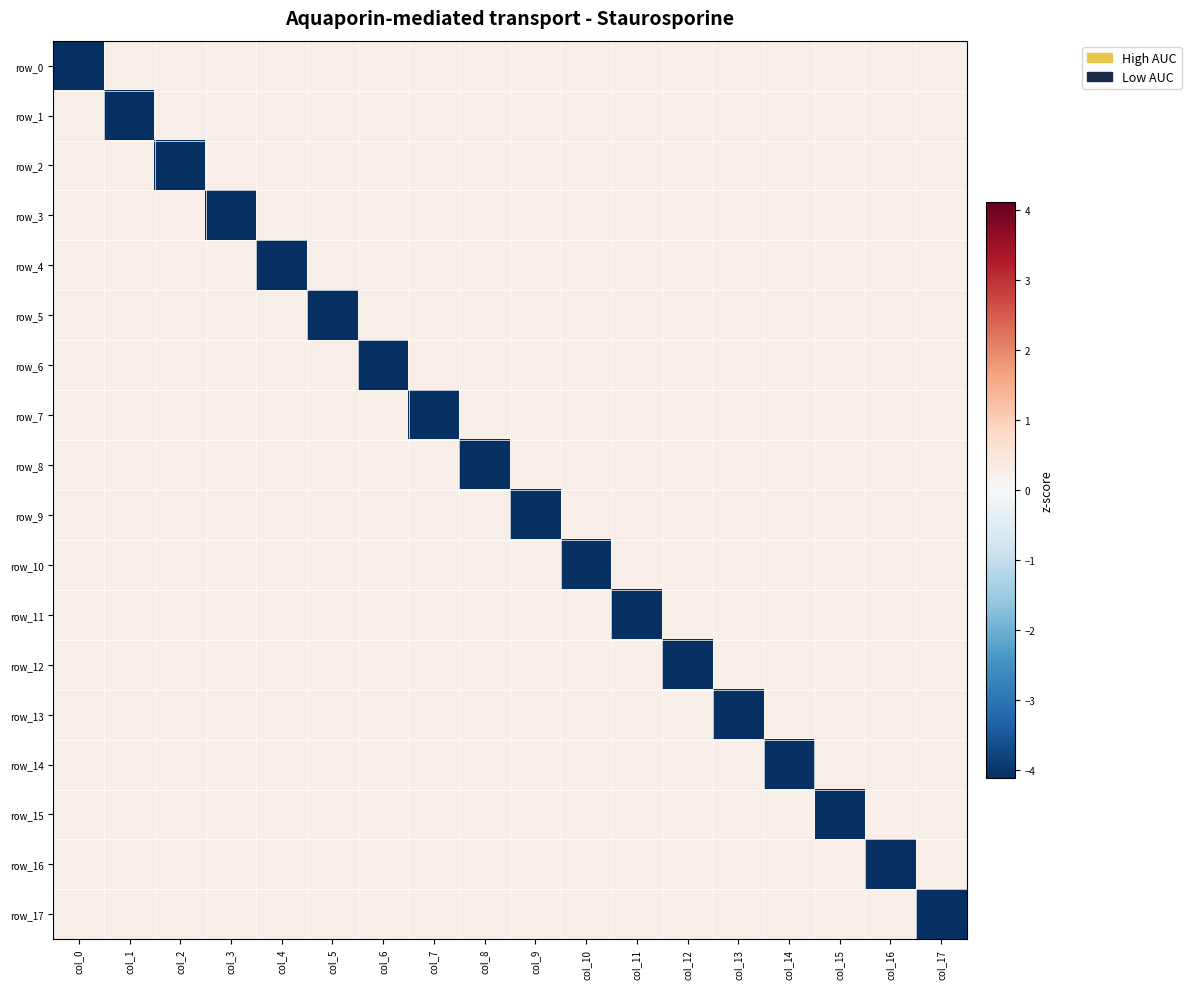

How many values in the row_6 series are below 0?

1